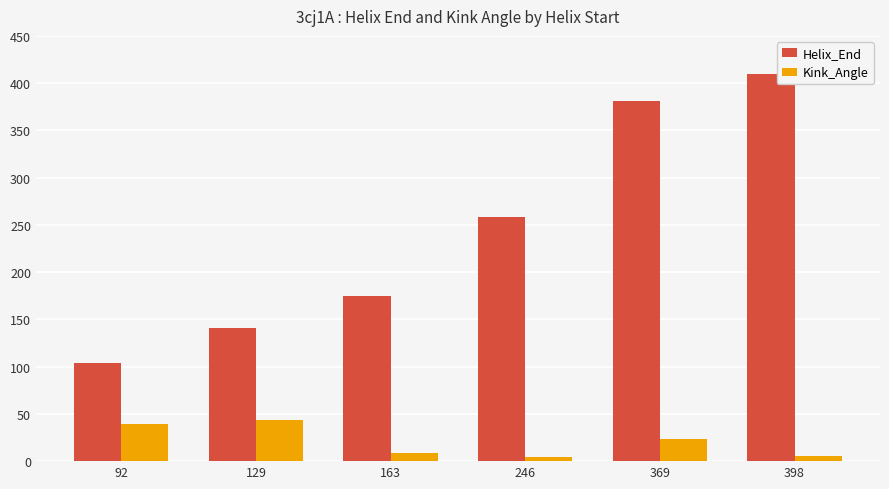

Which series changed the most between 163 and 369?

Helix_End